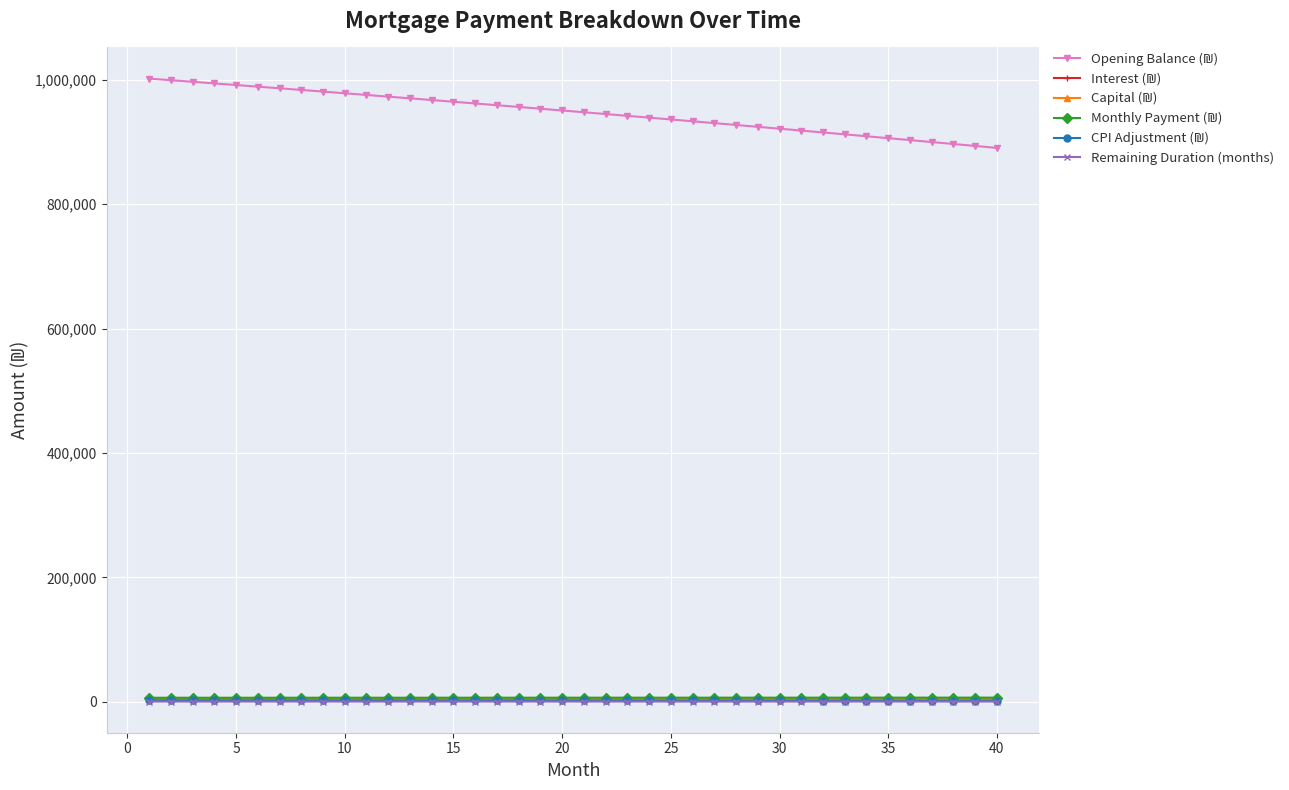

At how many categories does at least one series exceed 340633?

40